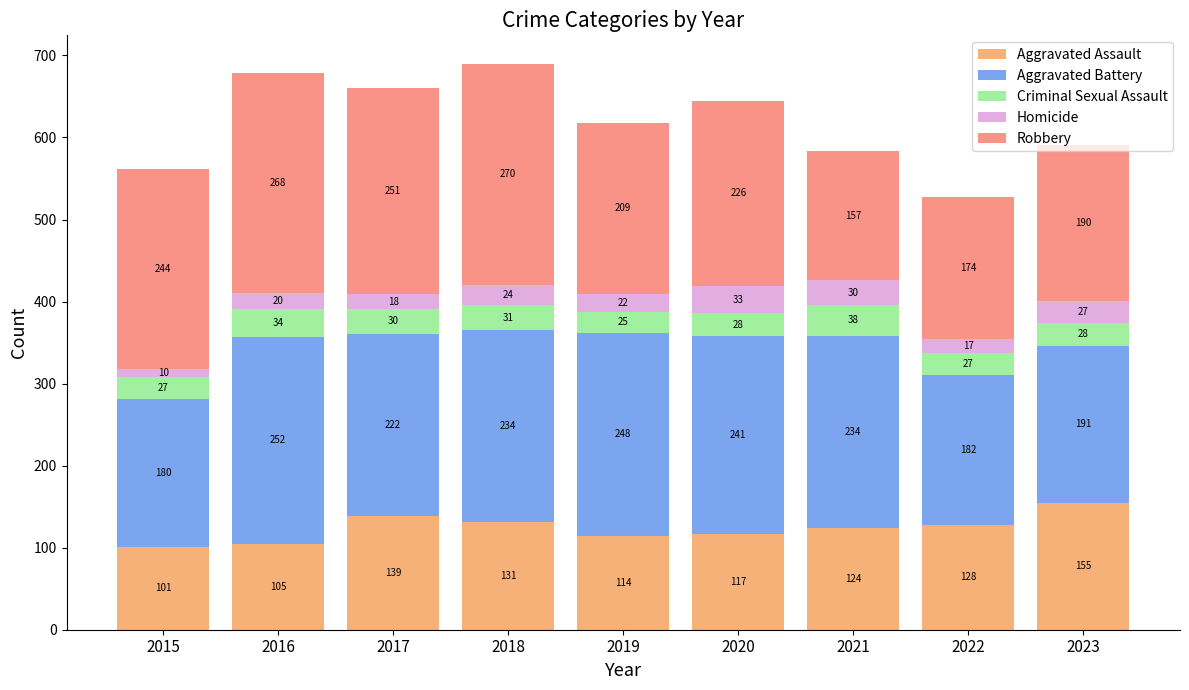

At which category is the sum across all series the highest?

2018